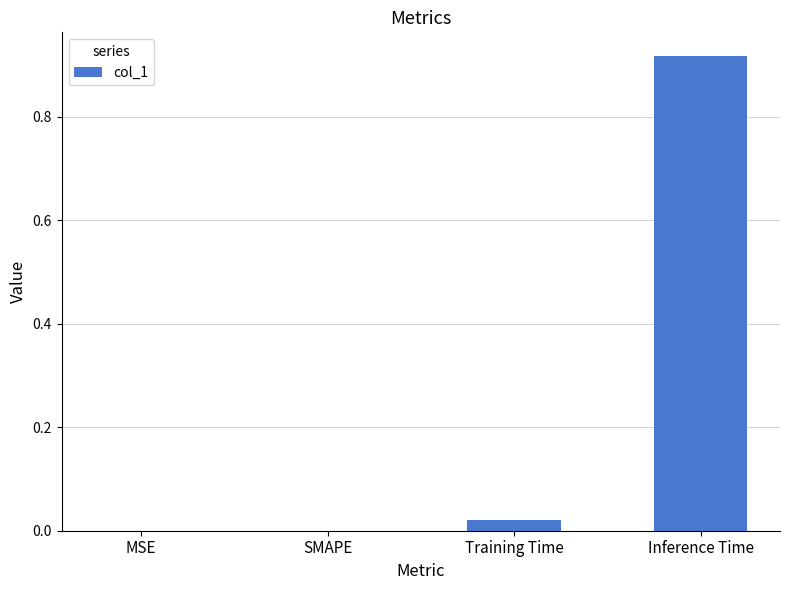

Count the number of categories in the chart.

4